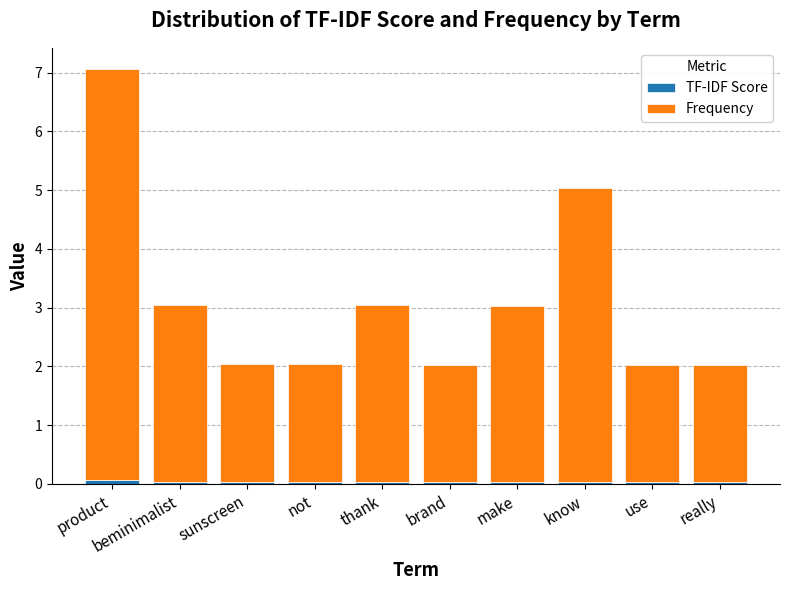

At which category is the sum across all series the highest?

product